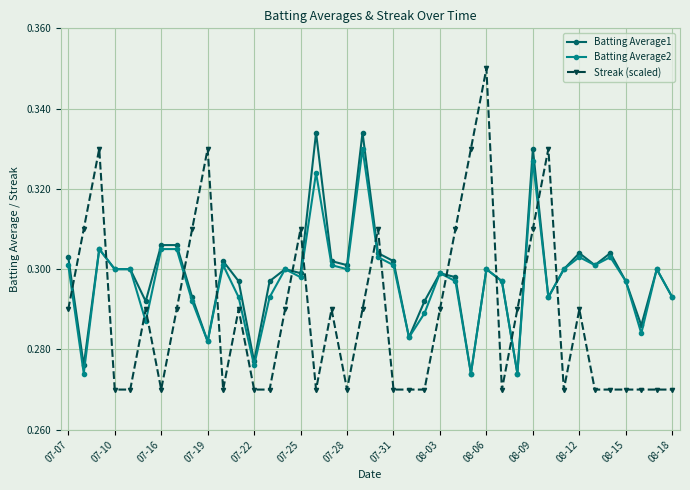

How many lines are shown in the chart?

3